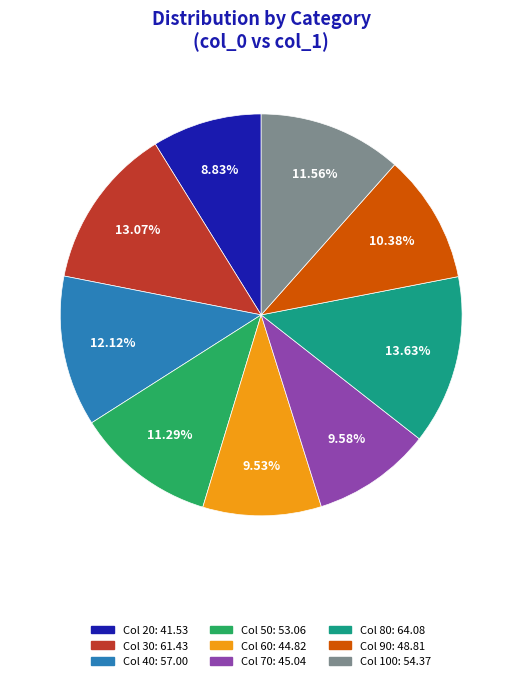

Does any single category account for the majority?

No